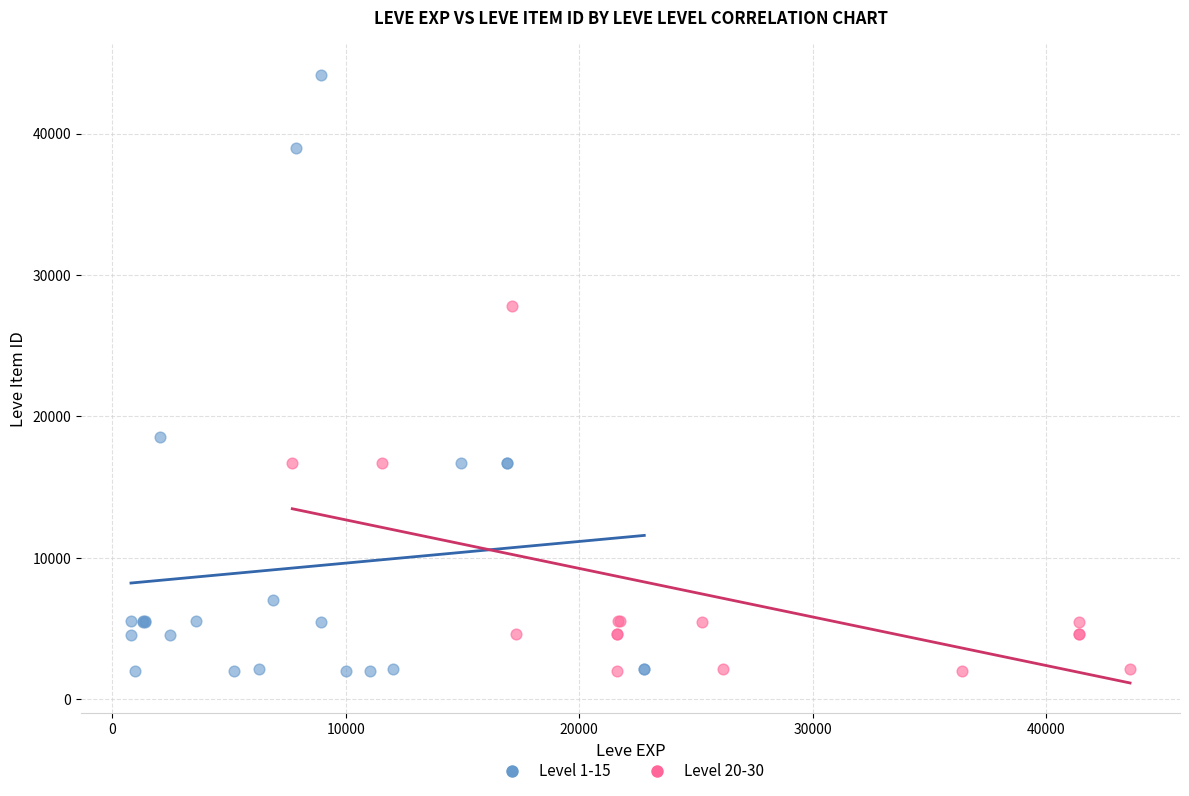

Which series has the widest spread of Y values?

Level 1-15